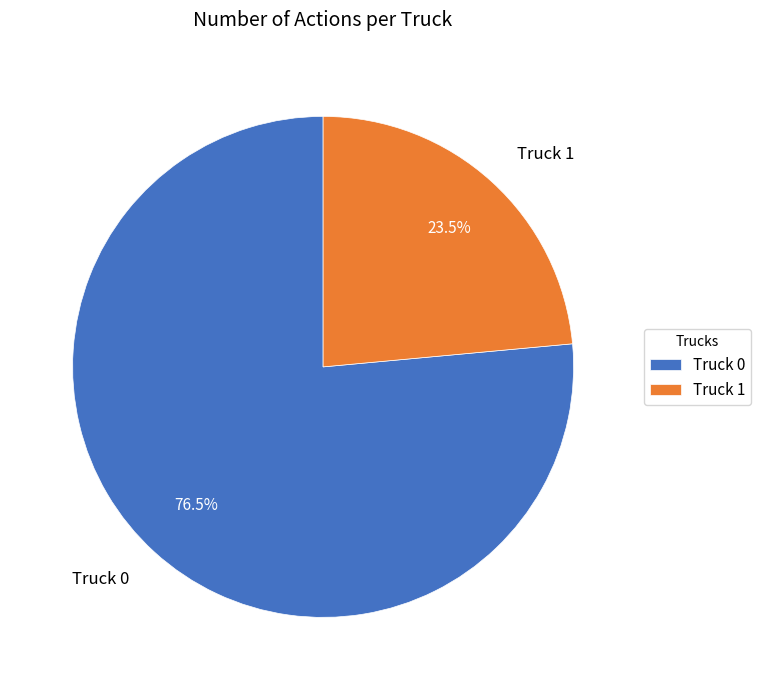

To the nearest percent, what is the difference between the Truck 0 and Truck 1 slice percentages?

53%